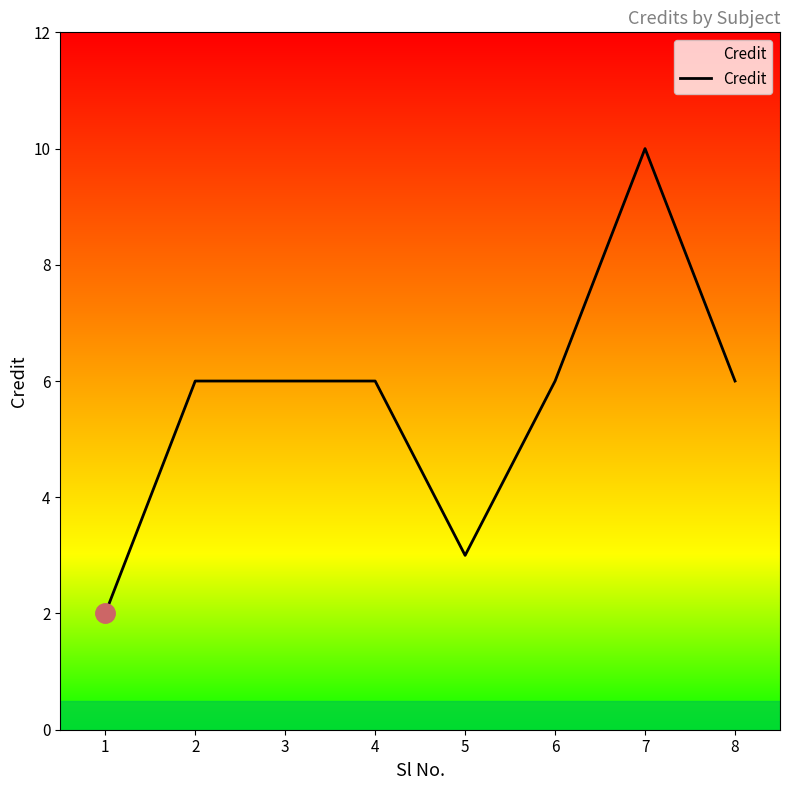

The value at 4 is 6. True or false?

True